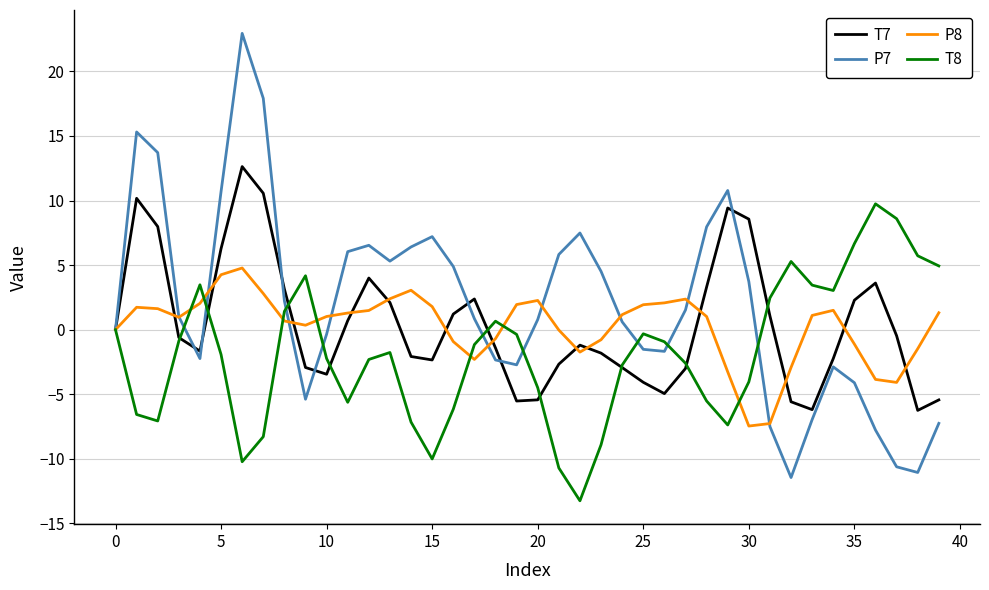

What is the maximum value for T7?

12.6